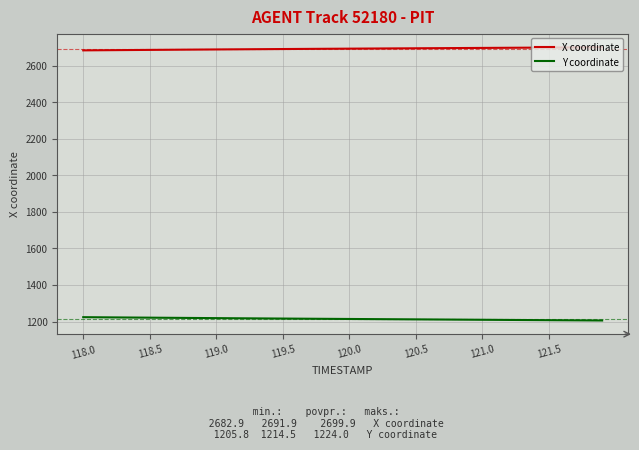

List the series in order of their overall mean, lowest first.

Y coordinate, X coordinate